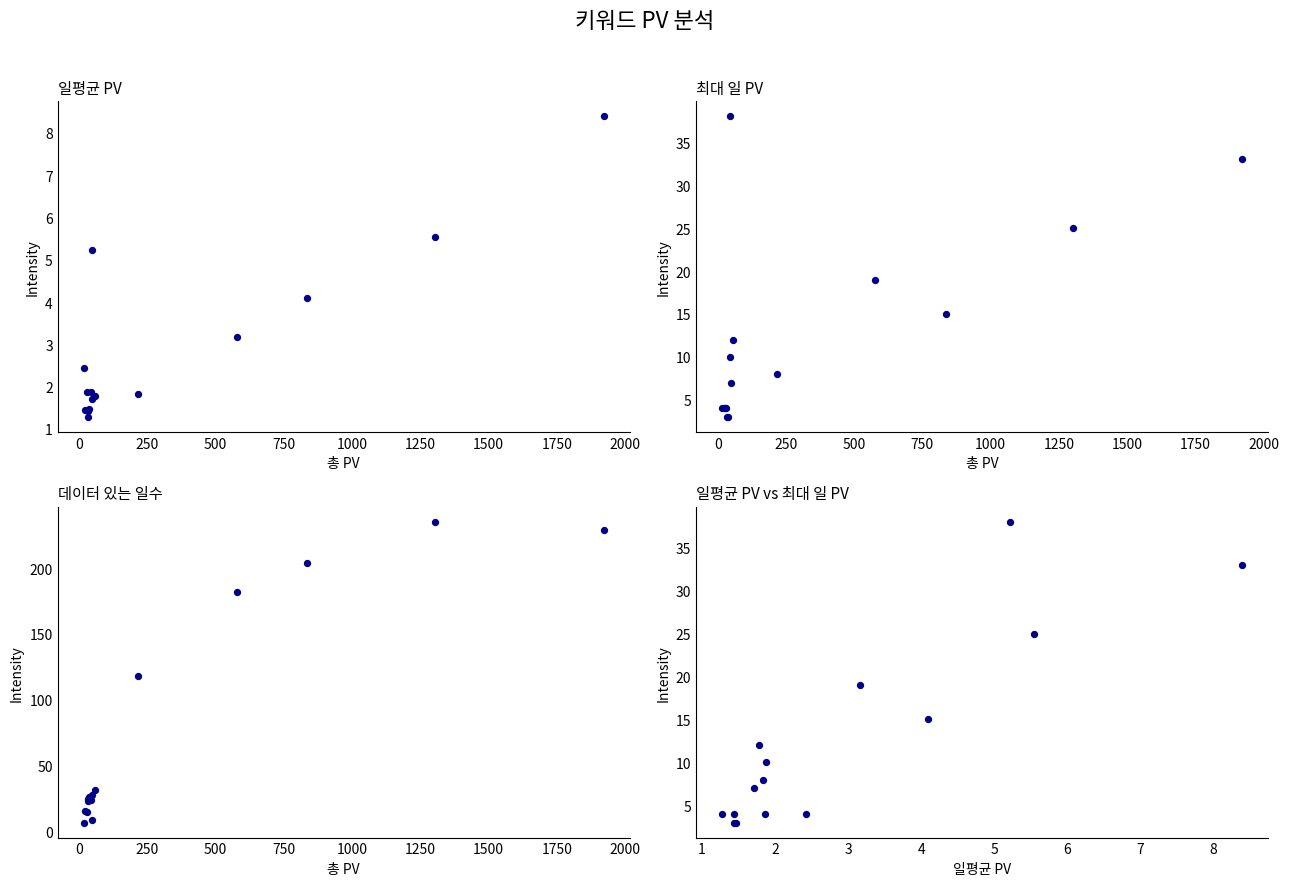

At how many categories does at least one series exceed 69?

5